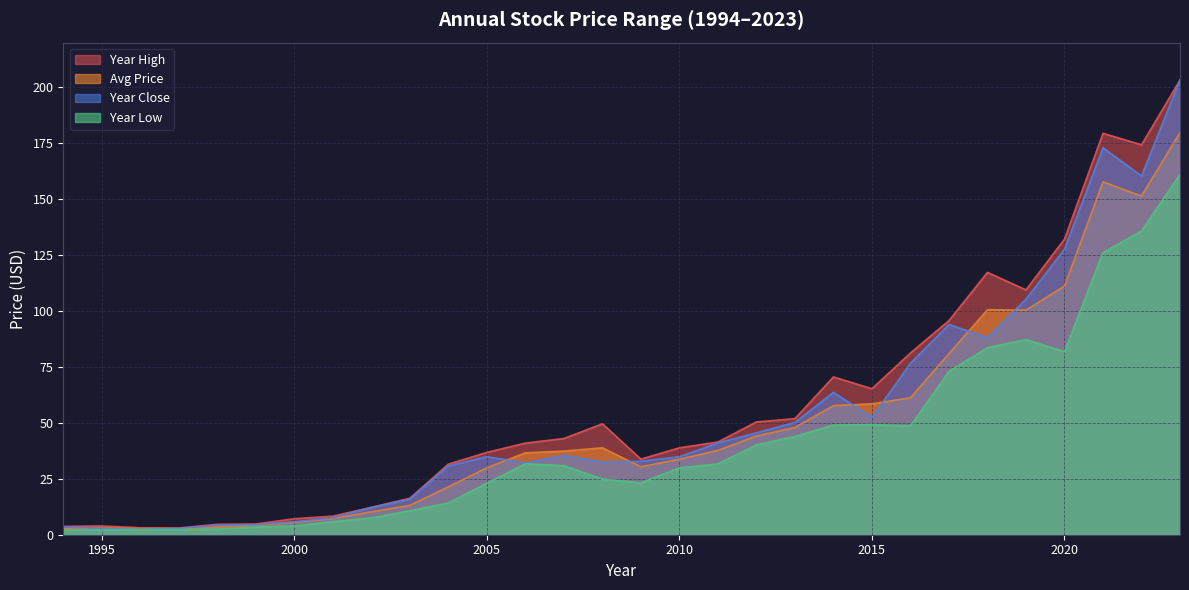

What is the spread (max minus min) of values at 2022?

38.5